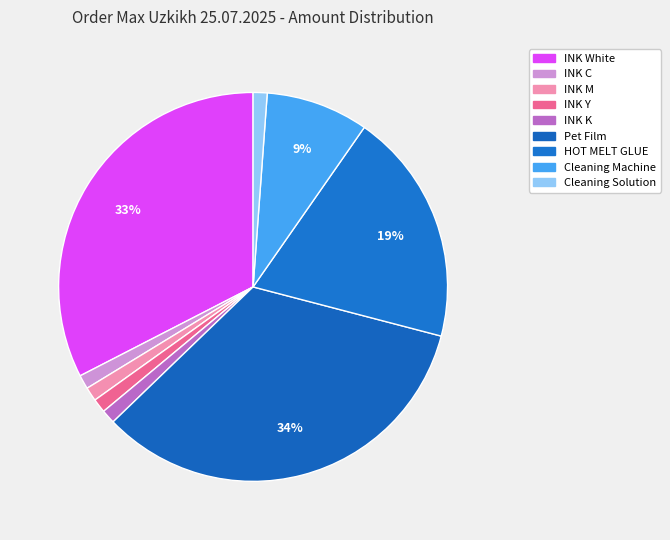

Which slice is the smallest?

INK C